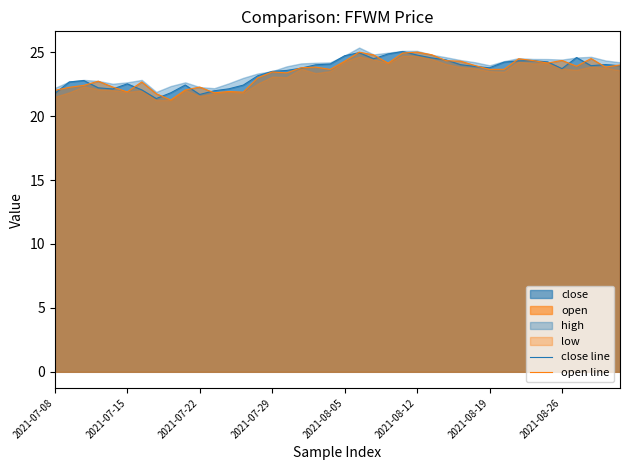

The value of open line at 36 is 23.9. True or false?

True